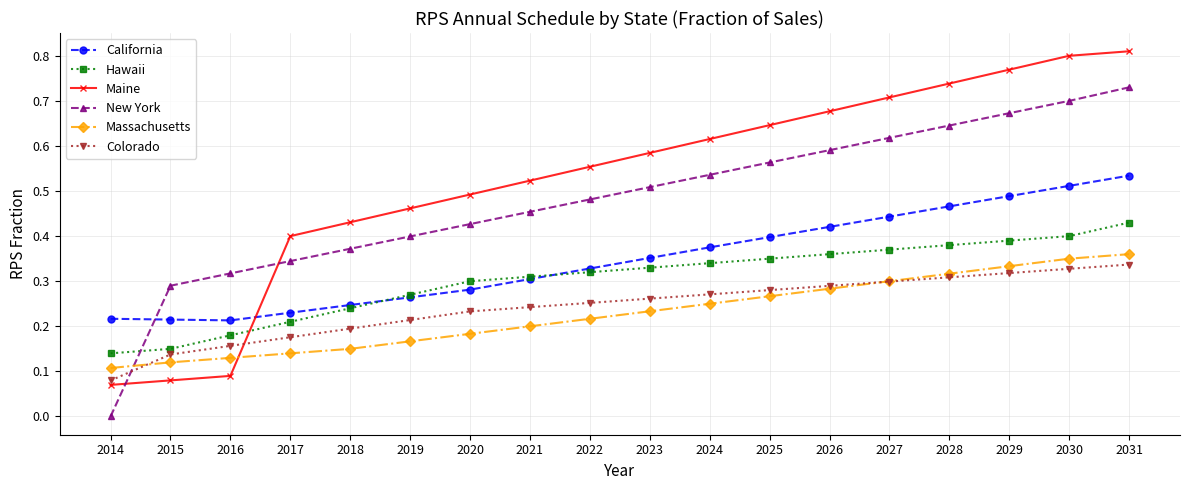

Is the value of Maine at 2026 greater than the value of Hawaii at 2018?

Yes